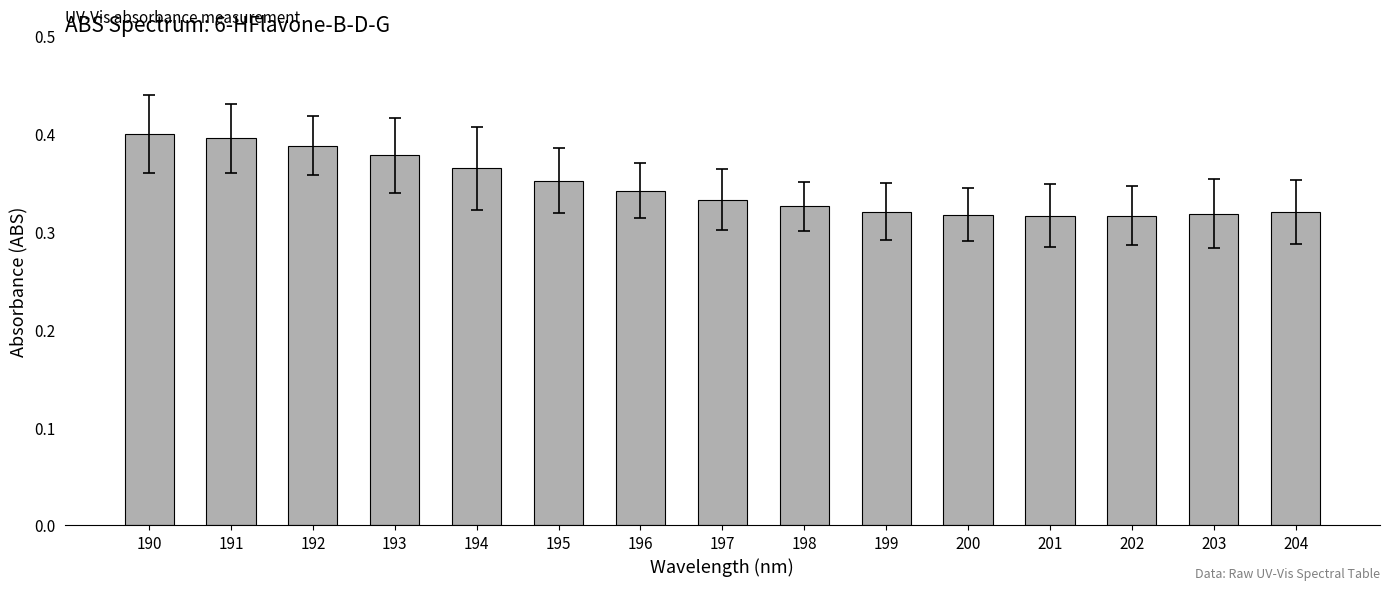

Which has a higher value, 197 or 191?

191